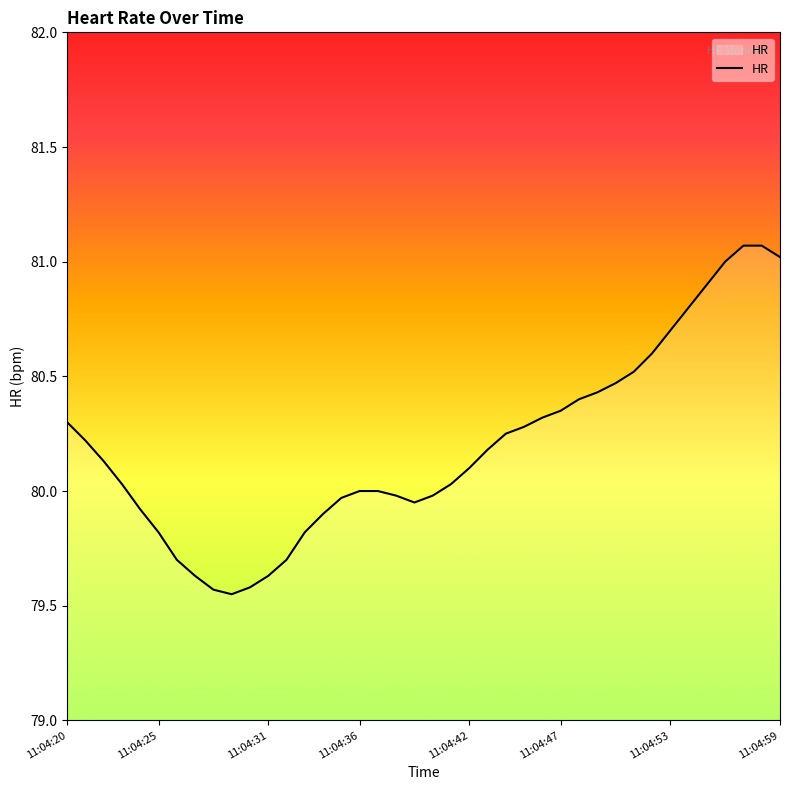

What is the difference between the maximum and minimum values?

1.5